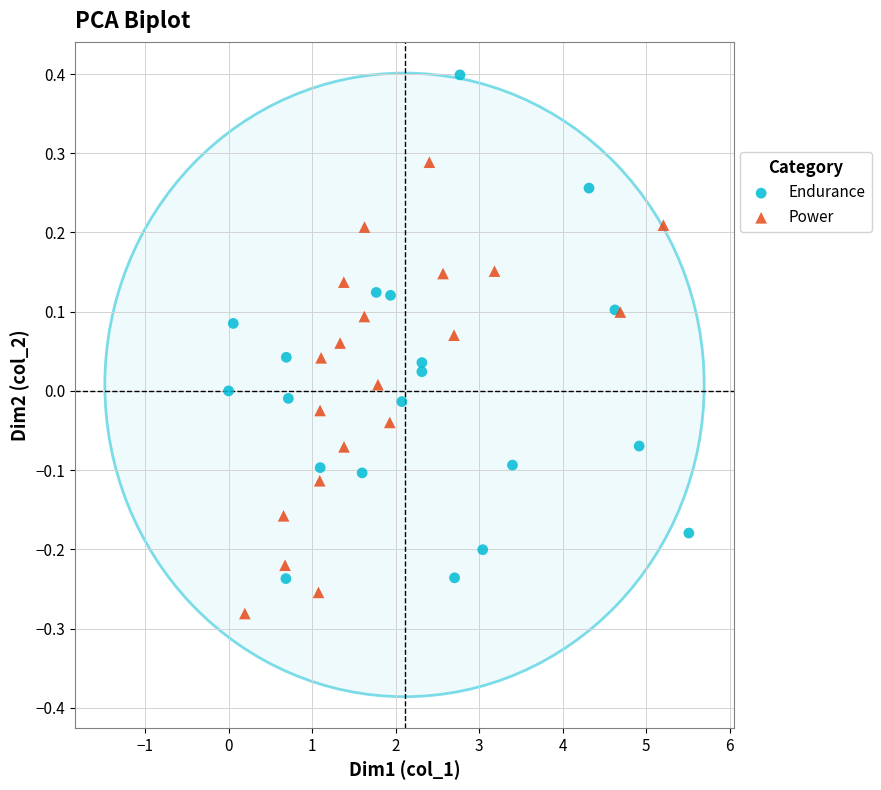

Which series reaches the minimum Y coordinate?

Power